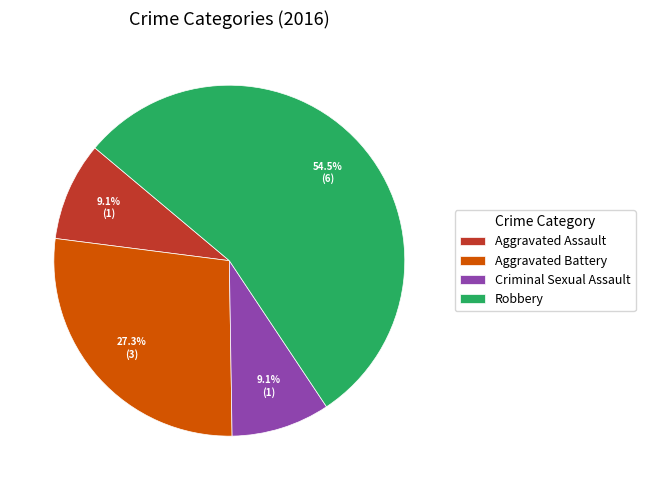

Is it true that Aggravated Assault is 9% of the pie?

True